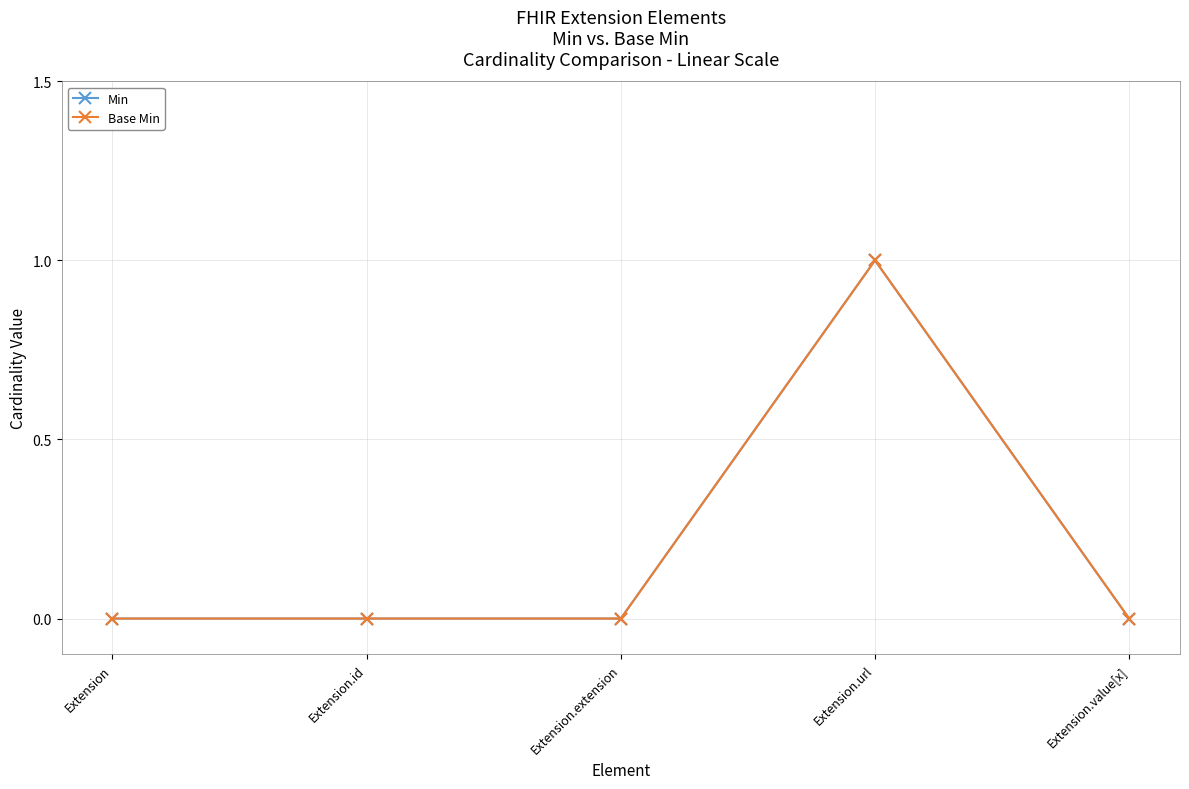

What is the sum of the Min values at Extension and Extension.url?

1